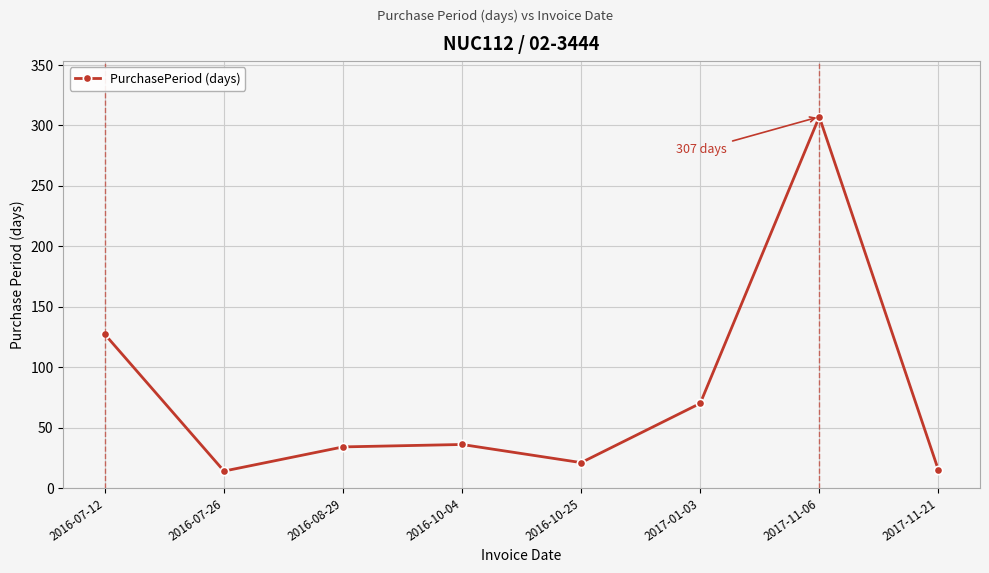

What is the ratio of the value at 2016-07-26 to the value at 2017-11-21?

0.9